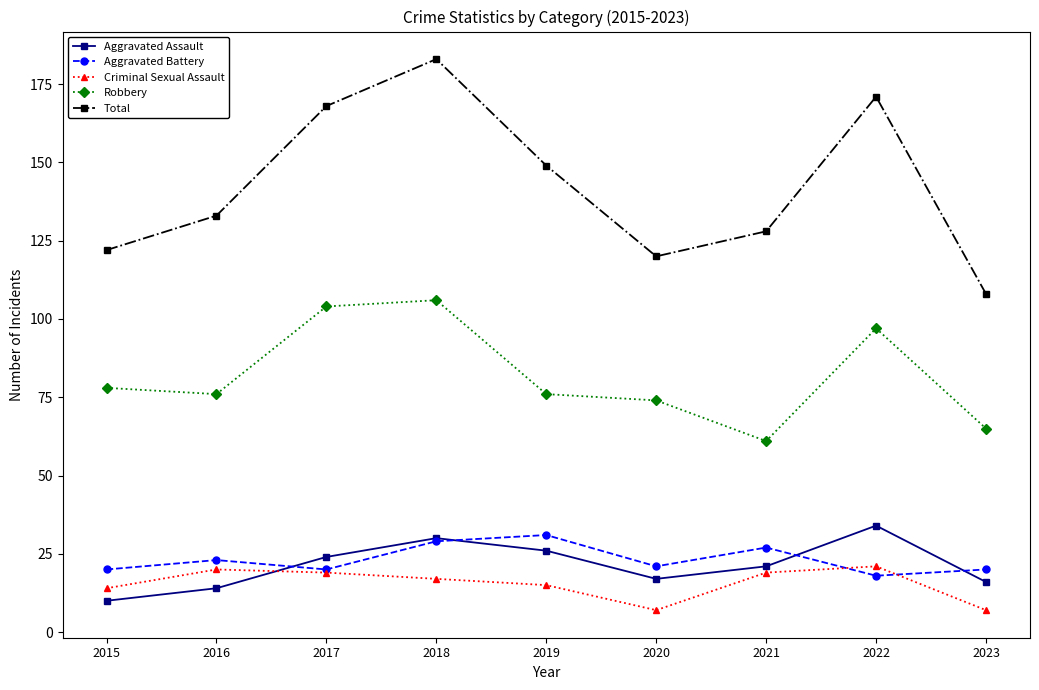

True or false: Total has a value of 120 at 2020.

True